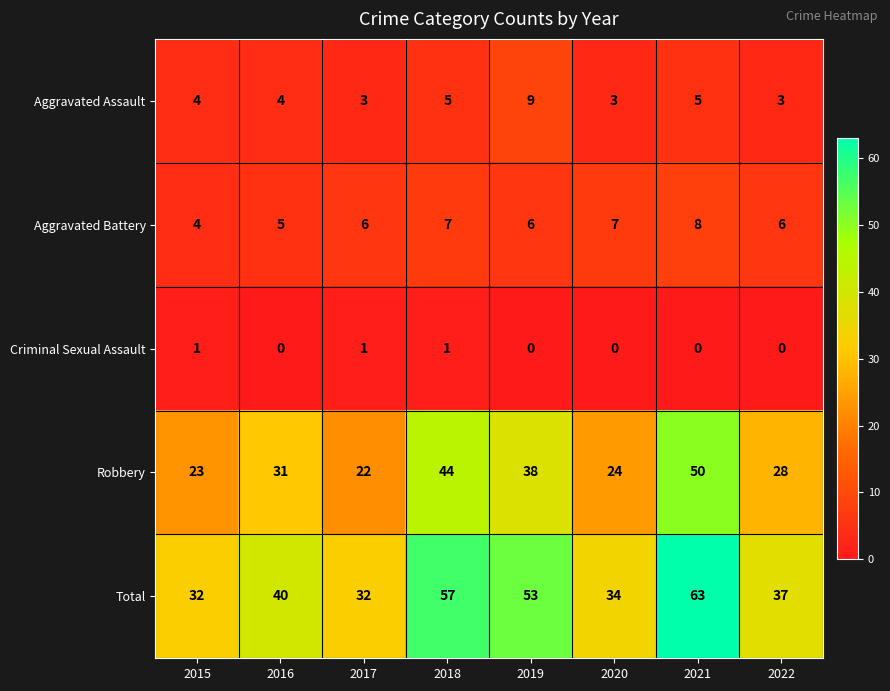

What is the sum of all Aggravated Assault values?

36